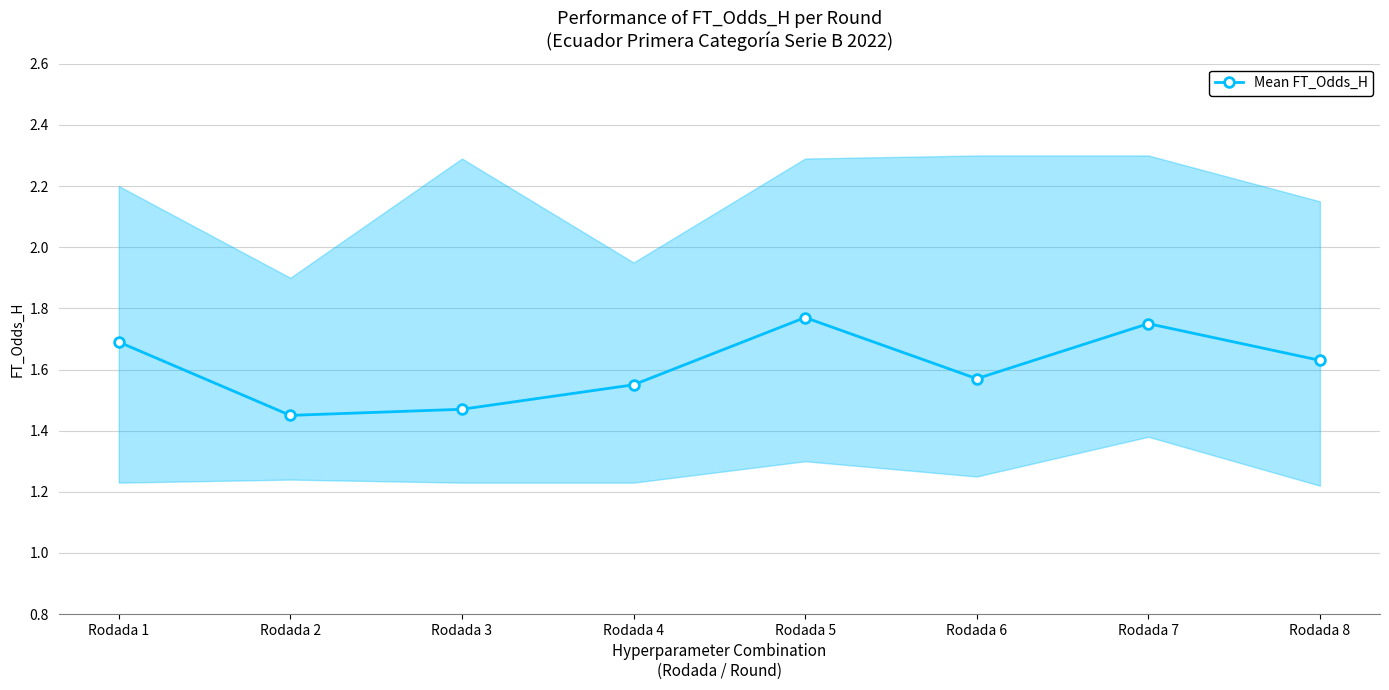

Is it true that the value at Rodada 3 is 0.4?

False